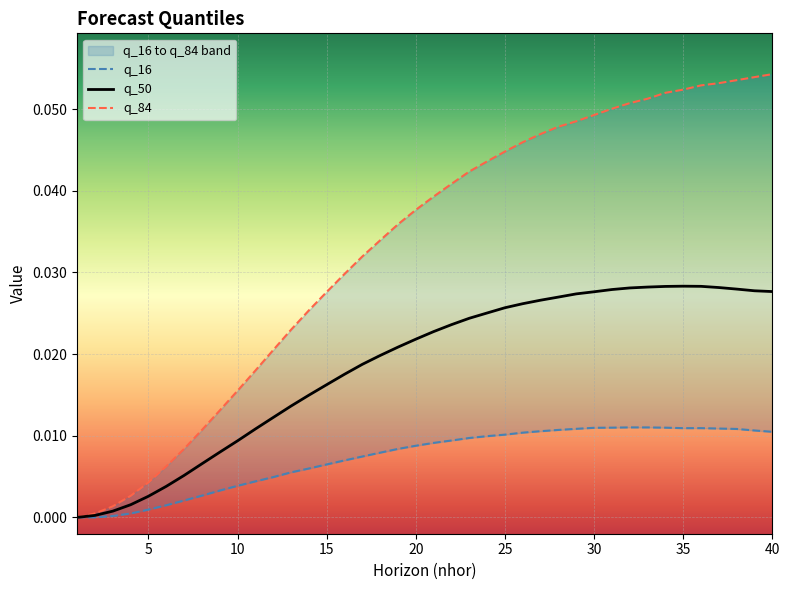

List the series in order of their overall mean, lowest first.

q_16, q_50, q_84